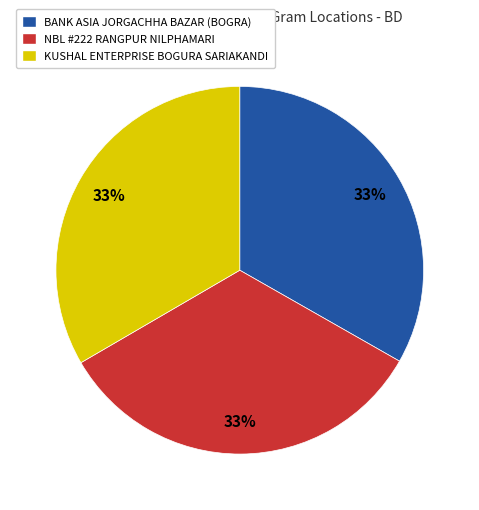

Is NBL #222 RANGPUR NILPHAMARI the majority of the pie?

No